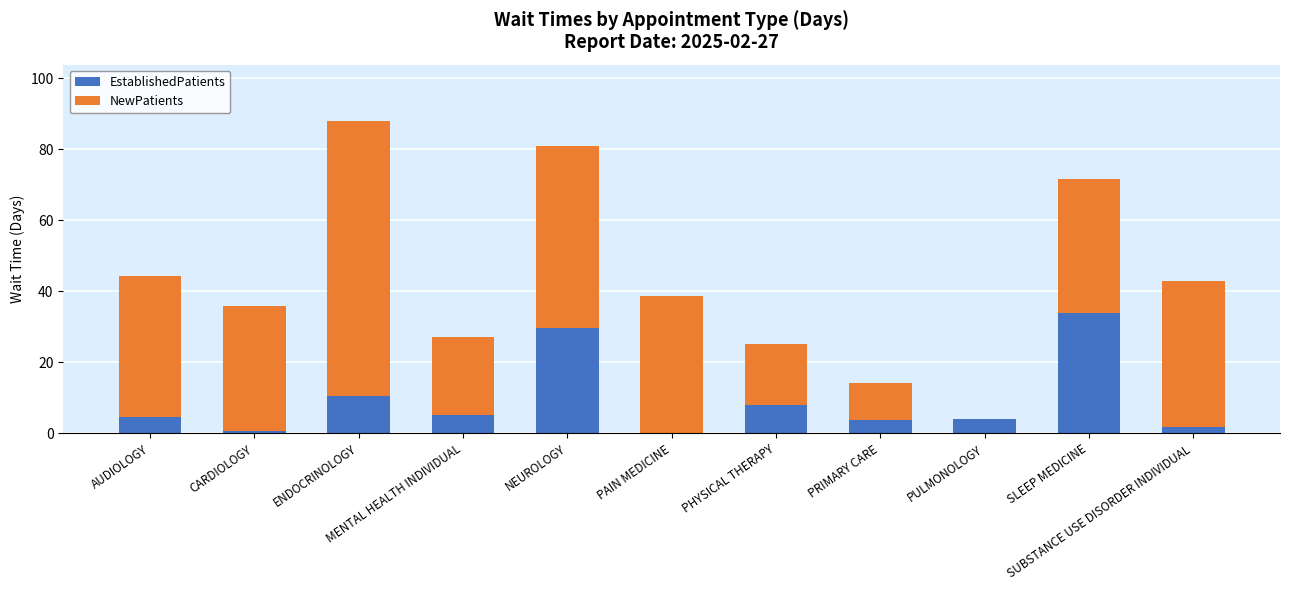

What is the highest value of the EstablishedPatients series?

34.0